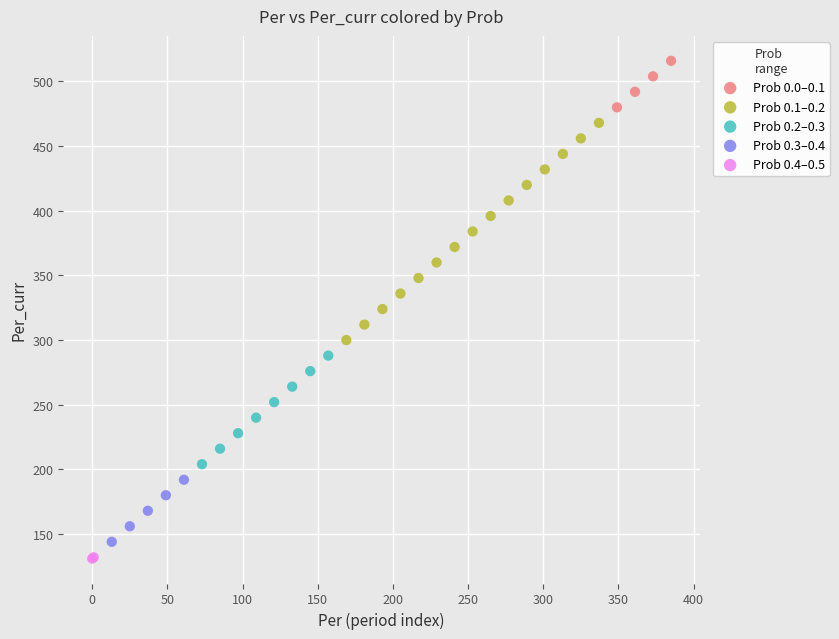

What are all the series names shown in the legend?

Prob 0.0–0.1, Prob 0.1–0.2, Prob 0.2–0.3, Prob 0.3–0.4, Prob 0.4–0.5